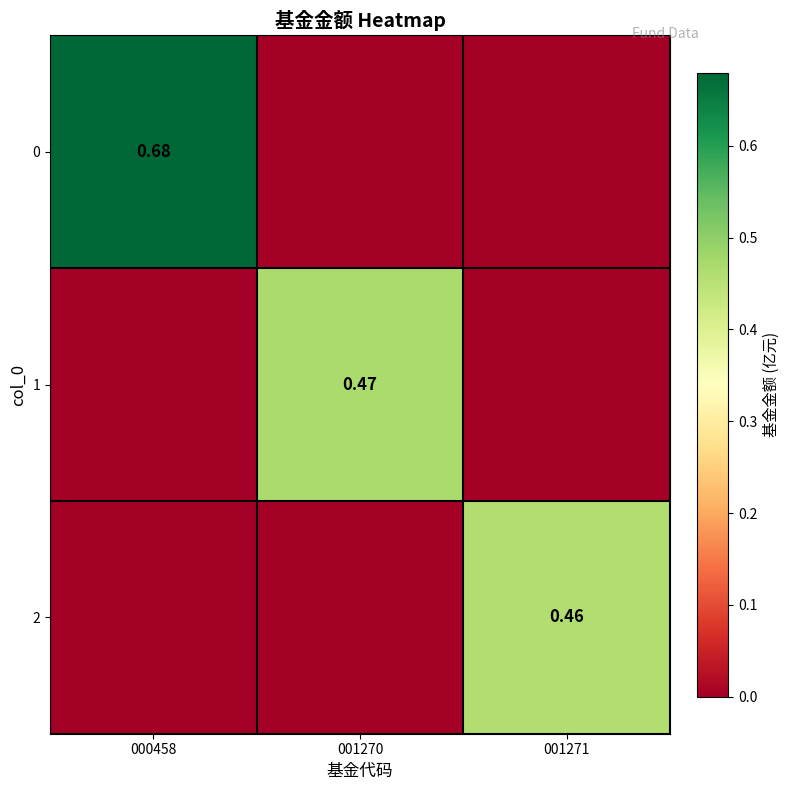

Between 001270 and 000458, which is larger?

000458